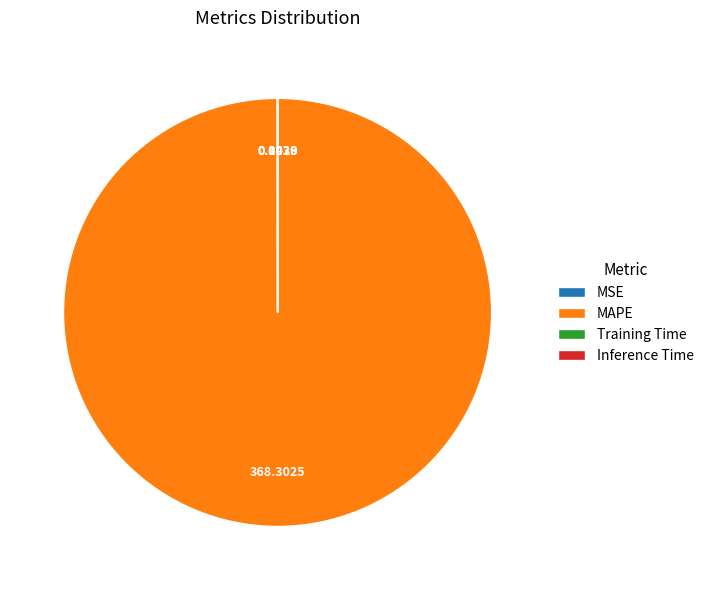

Does any single category account for the majority?

Yes